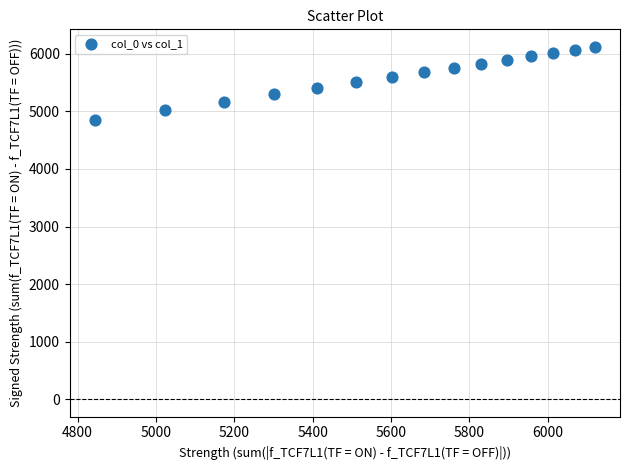

What is the range of X values (max minus min)?

1278.1